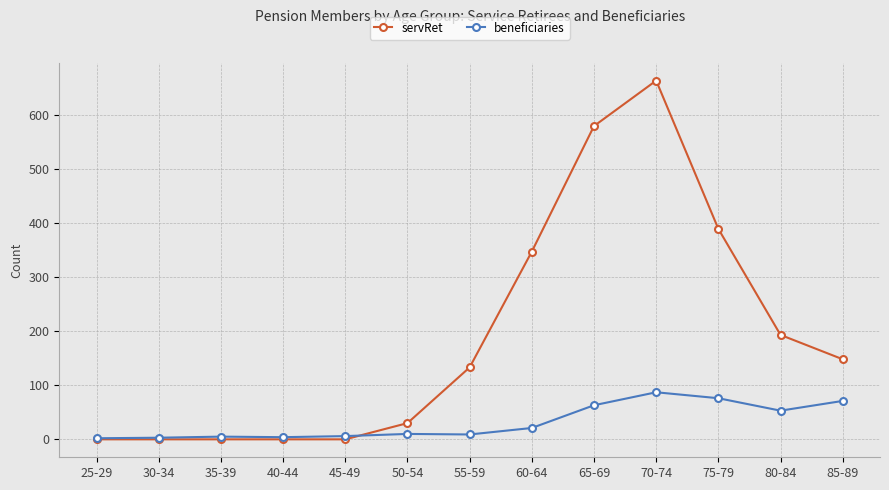

Rank the series by their maximum value, from highest to lowest.

servRet, beneficiaries